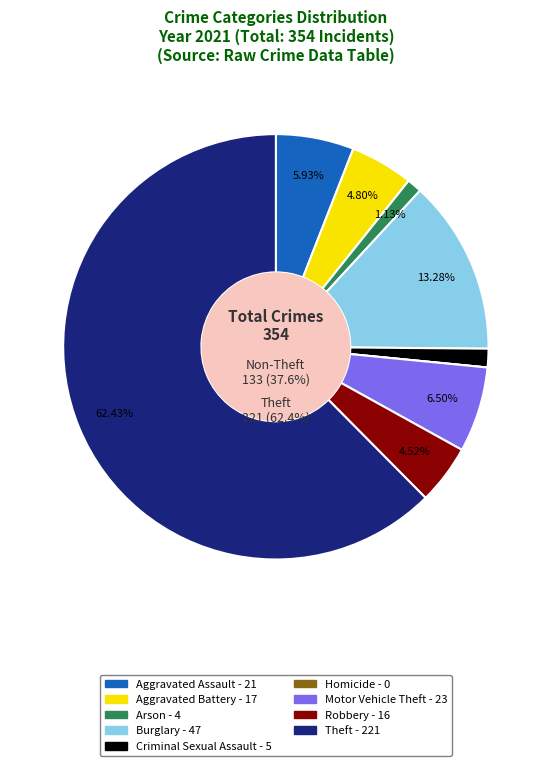

How many slices are in this pie chart?

9